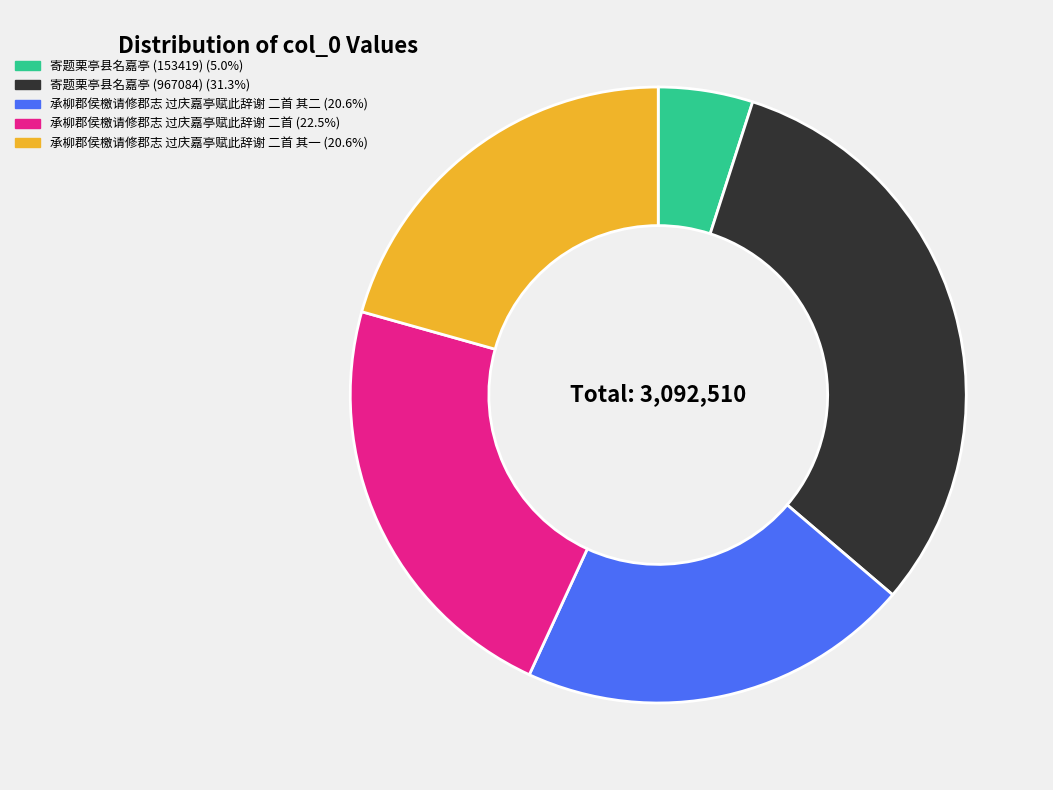

Does any single category account for the majority?

No